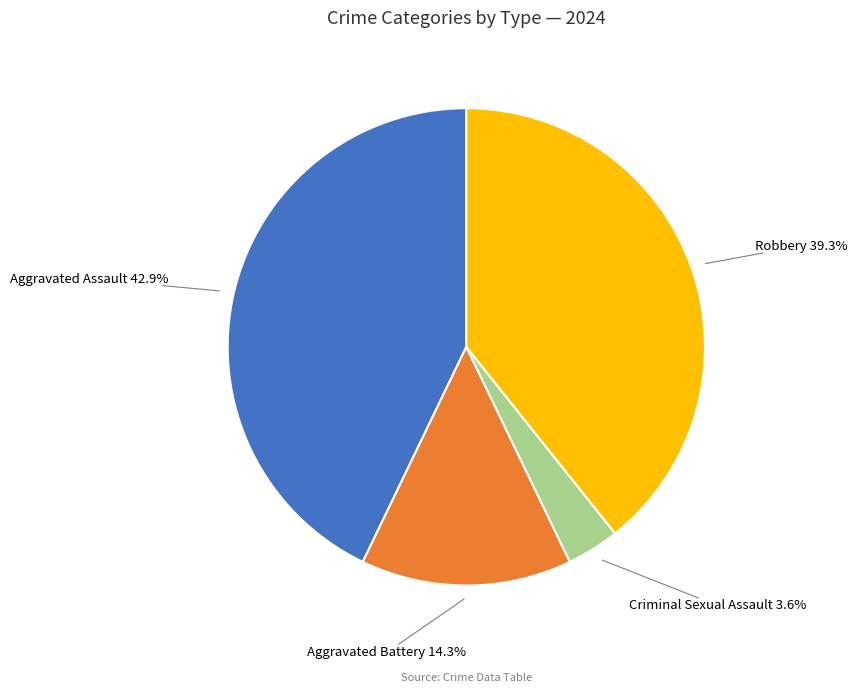

The Aggravated Assault slice represents 43% of the pie. True or false?

True